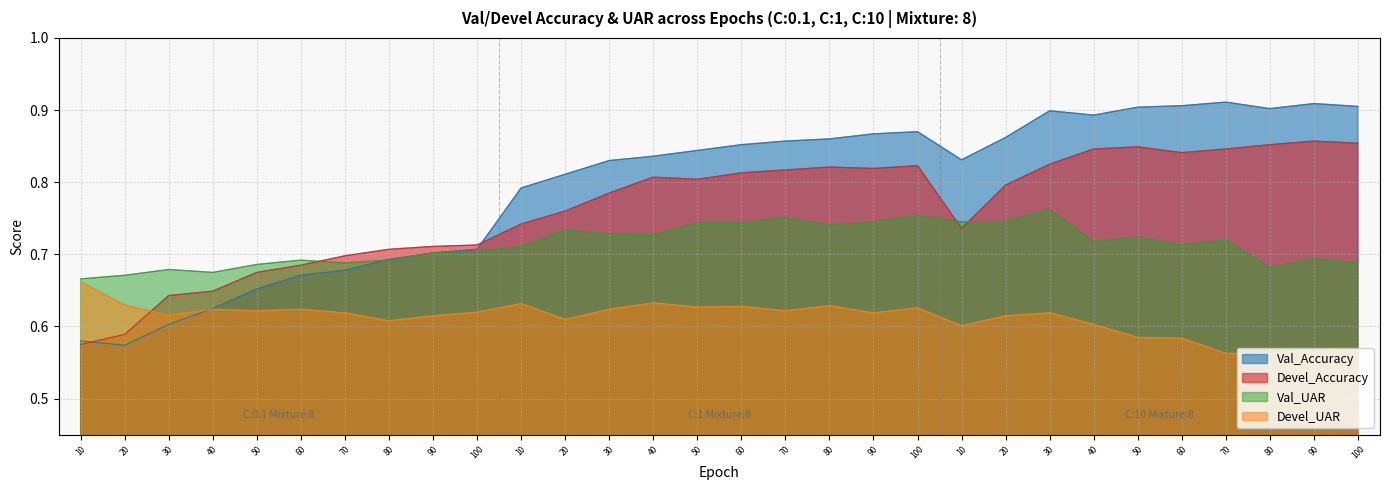

Reading left to right, transcribe all the data shown in this chart.

Val_Accuracy: 10=0.6	20=0.6	30=0.6	40=0.6	50=0.7	60=0.7	70=0.7	80=0.7	90=0.7	100=0.7	10=0.8	20=0.8	30=0.8	40=0.8	50=0.8	60=0.9	70=0.9	80=0.9	90=0.9	100=0.9	10=0.8	20=0.9	30=0.9	40=0.9	50=0.9	60=0.9	70=0.9	80=0.9	90=0.9	100=0.9
Devel_Accuracy: 10=0.6	20=0.6	30=0.6	40=0.6	50=0.7	60=0.7	70=0.7	80=0.7	90=0.7	100=0.7	10=0.7	20=0.8	30=0.8	40=0.8	50=0.8	60=0.8	70=0.8	80=0.8	90=0.8	100=0.8	10=0.7	20=0.8	30=0.8	40=0.8	50=0.8	60=0.8	70=0.8	80=0.9	90=0.9	100=0.9
Val_UAR: 10=0.7	20=0.7	30=0.7	40=0.7	50=0.7	60=0.7	70=0.7	80=0.7	90=0.7	100=0.7	10=0.7	20=0.7	30=0.7	40=0.7	50=0.7	60=0.7	70=0.8	80=0.7	90=0.7	100=0.8	10=0.7	20=0.7	30=0.8	40=0.7	50=0.7	60=0.7	70=0.7	80=0.7	90=0.7	100=0.7
Devel_UAR: 10=0.7	20=0.6	30=0.6	40=0.6	50=0.6	60=0.6	70=0.6	80=0.6	90=0.6	100=0.6	10=0.6	20=0.6	30=0.6	40=0.6	50=0.6	60=0.6	70=0.6	80=0.6	90=0.6	100=0.6	10=0.6	20=0.6	30=0.6	40=0.6	50=0.6	60=0.6	70=0.6	80=0.6	90=0.6	100=0.6